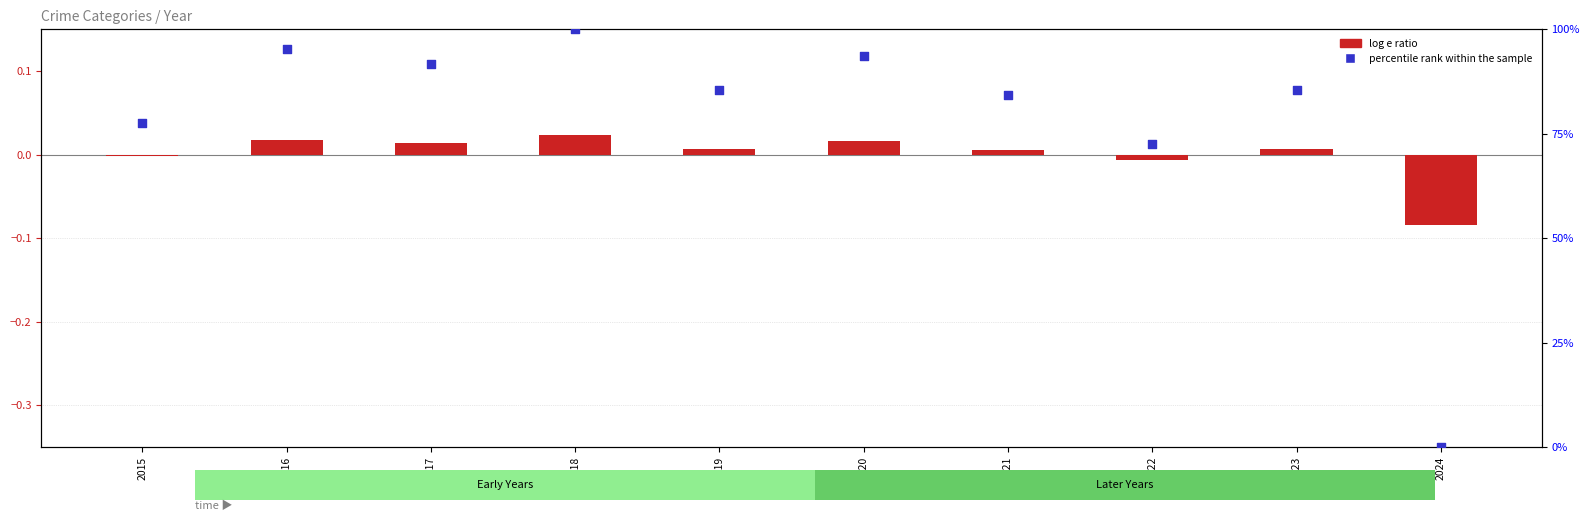

Which series has the largest total across all categories?

percentile rank within the sample